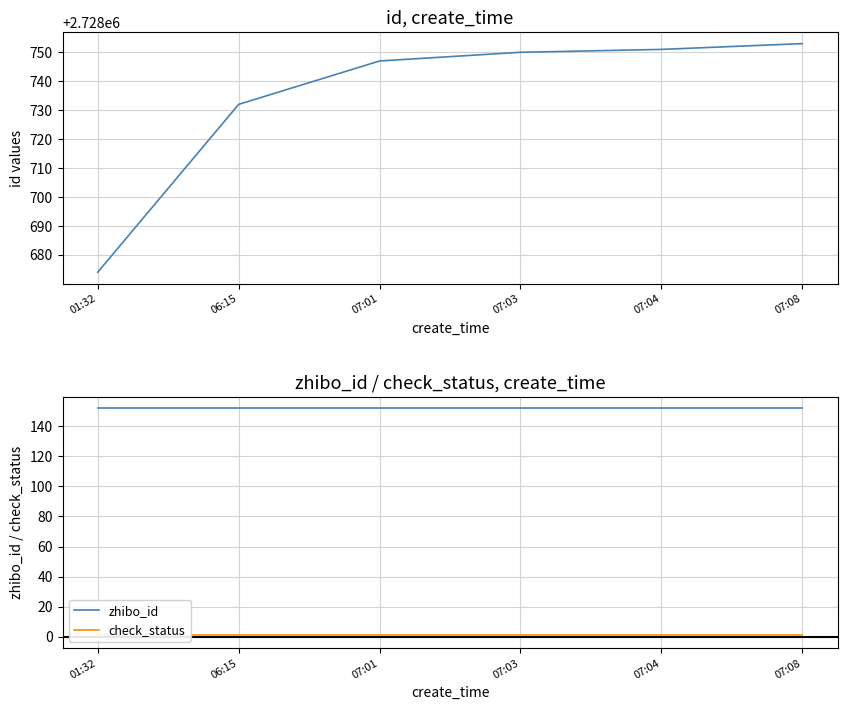

Which category has the highest value across all series?

07:08